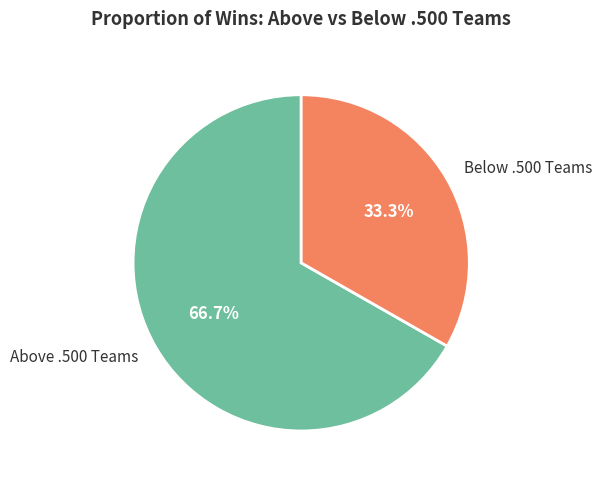

Is there any slice that represents more than half of the pie?

Yes